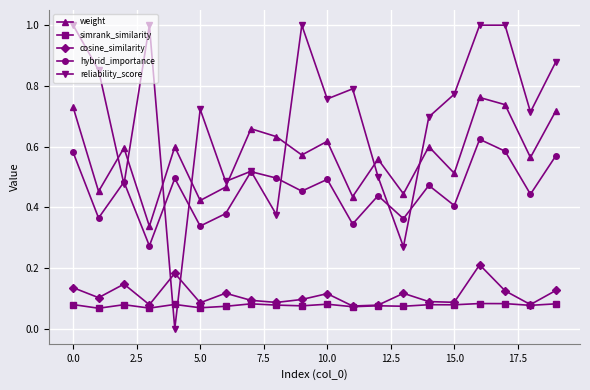

True or false: simrank_similarity has more than 0 interior local peaks.

True